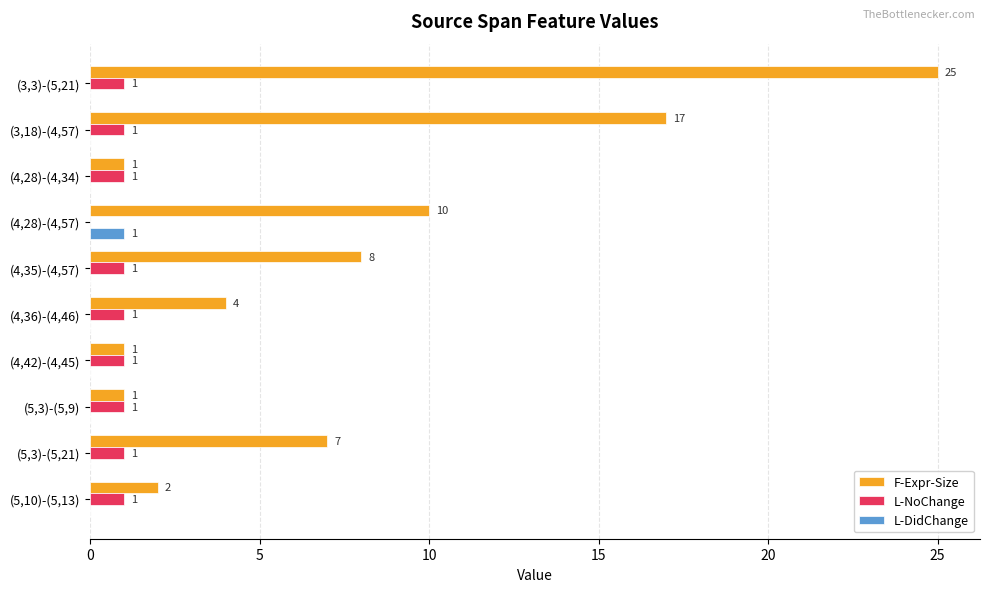

True or false: L-NoChange has a value of 0 at (4,42)-(4,45).

False